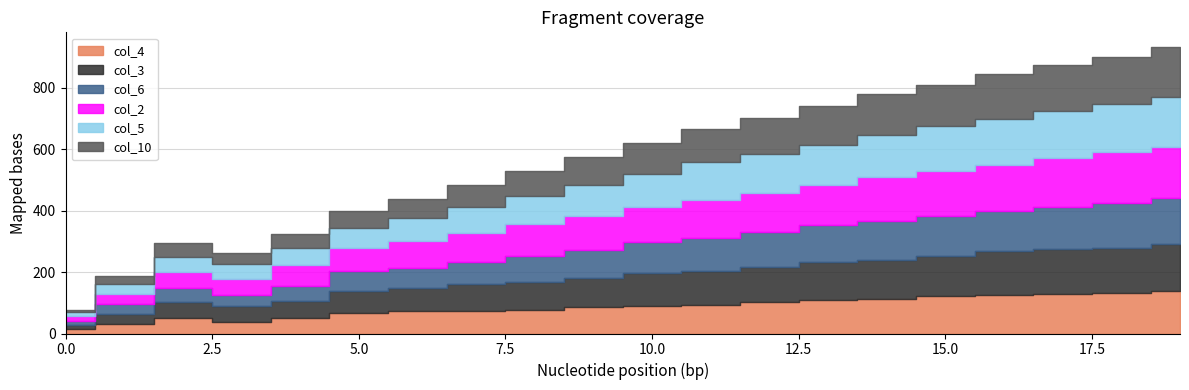

What is the spread (max minus min) of values at 11?

31